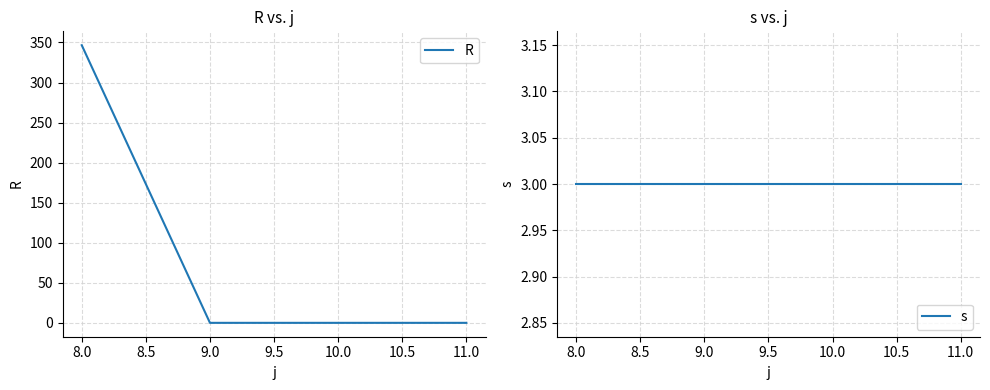

The R series shows 480.4 at 8.0. True or false?

False